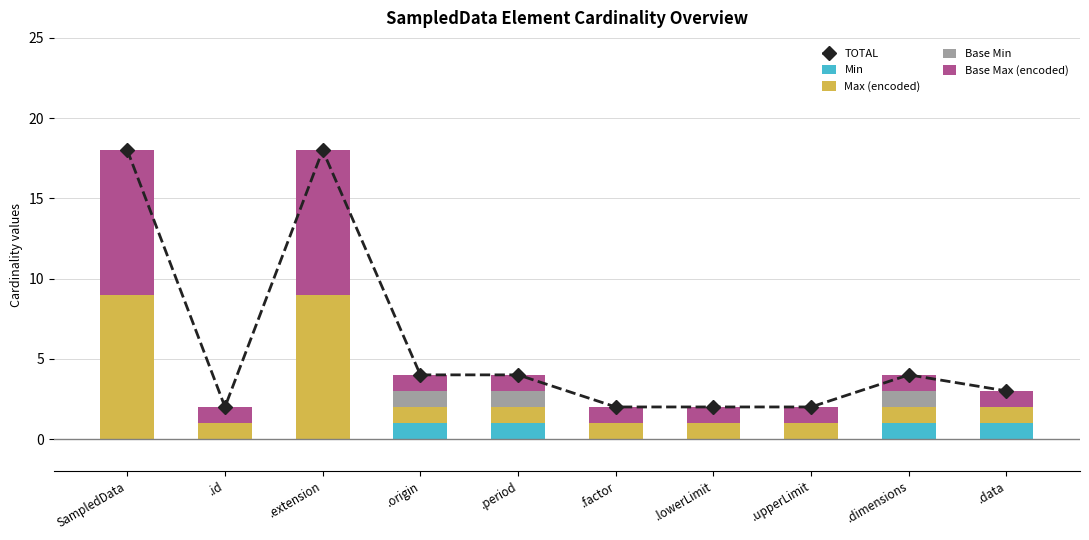

What is the difference between the TOTAL values at .extension and .origin?

14